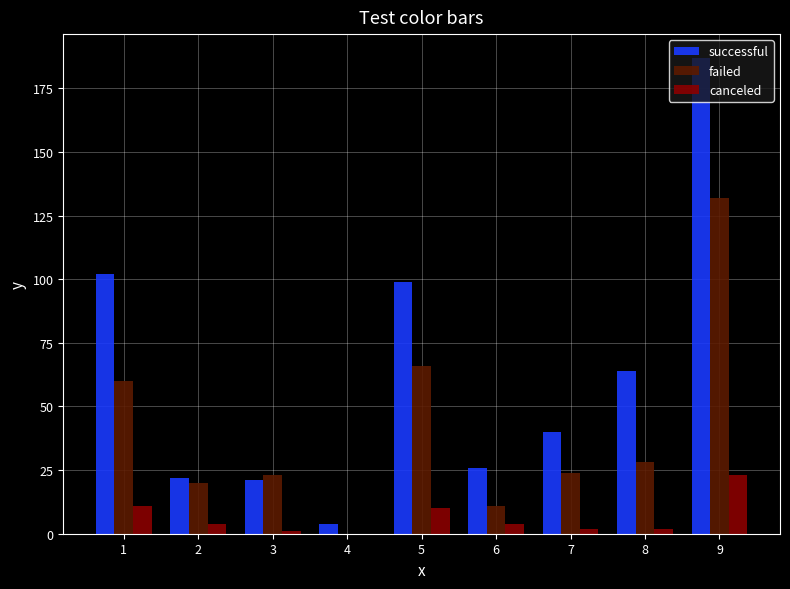

Is it true that successful equals 26 at 6?

True